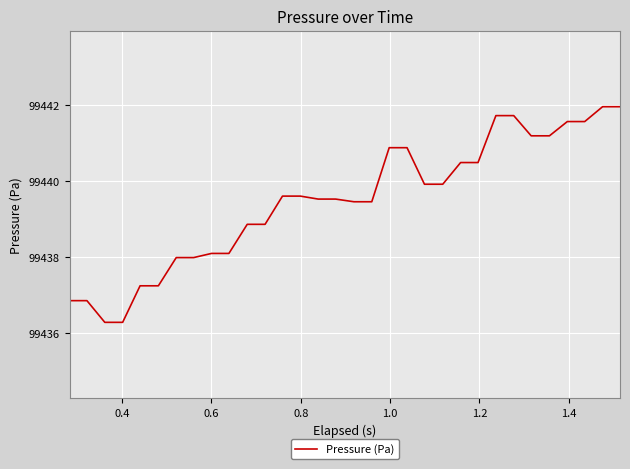

What is the difference between the maximum and minimum values?

5.7